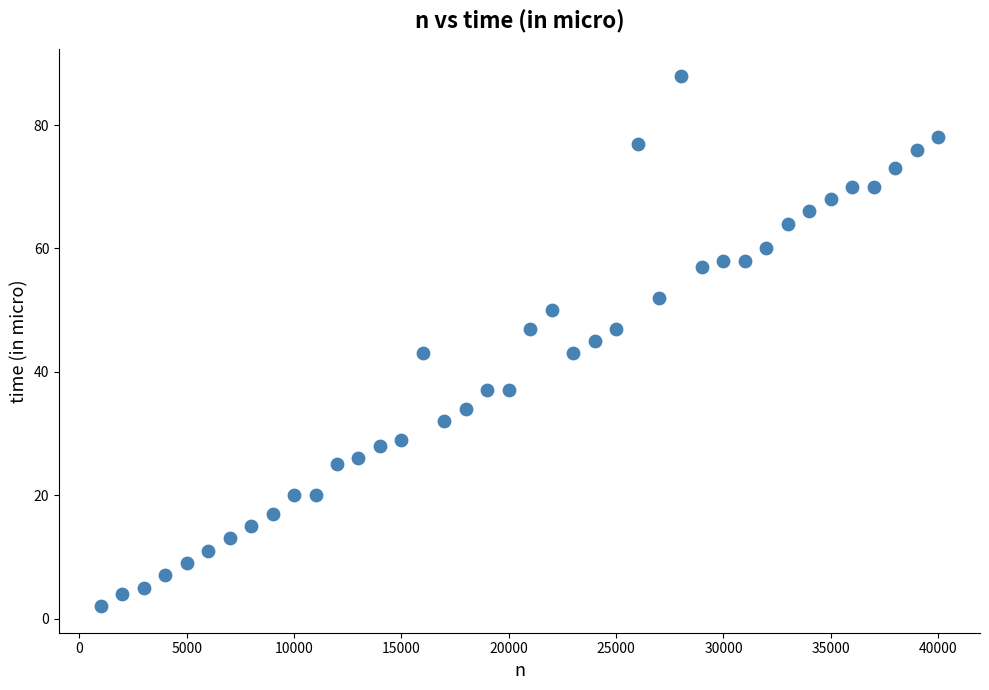

What is the range of X values (max minus min)?

39000